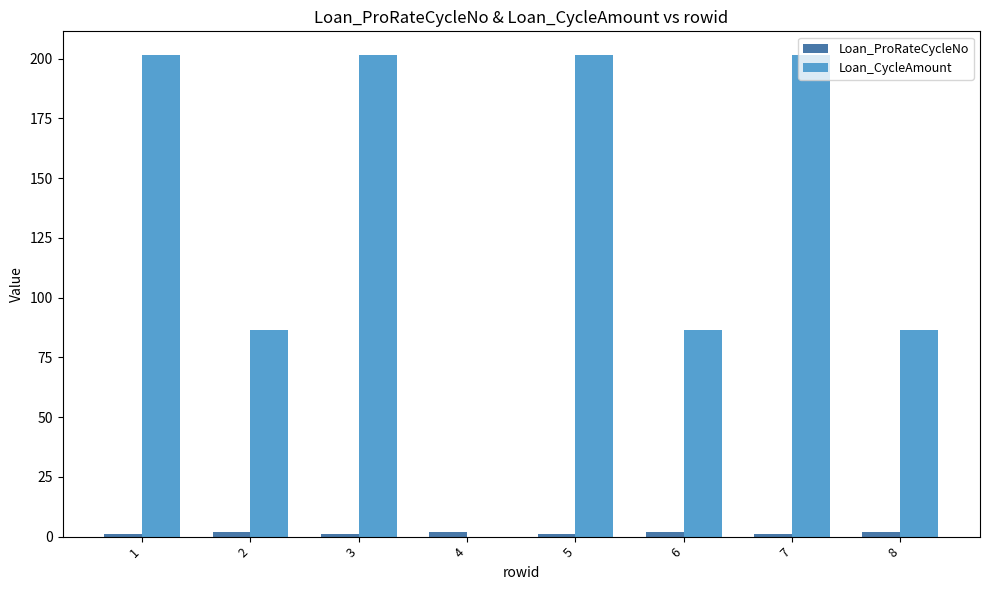

Is it true that Loan_CycleAmount equals 123.1 at 6?

False